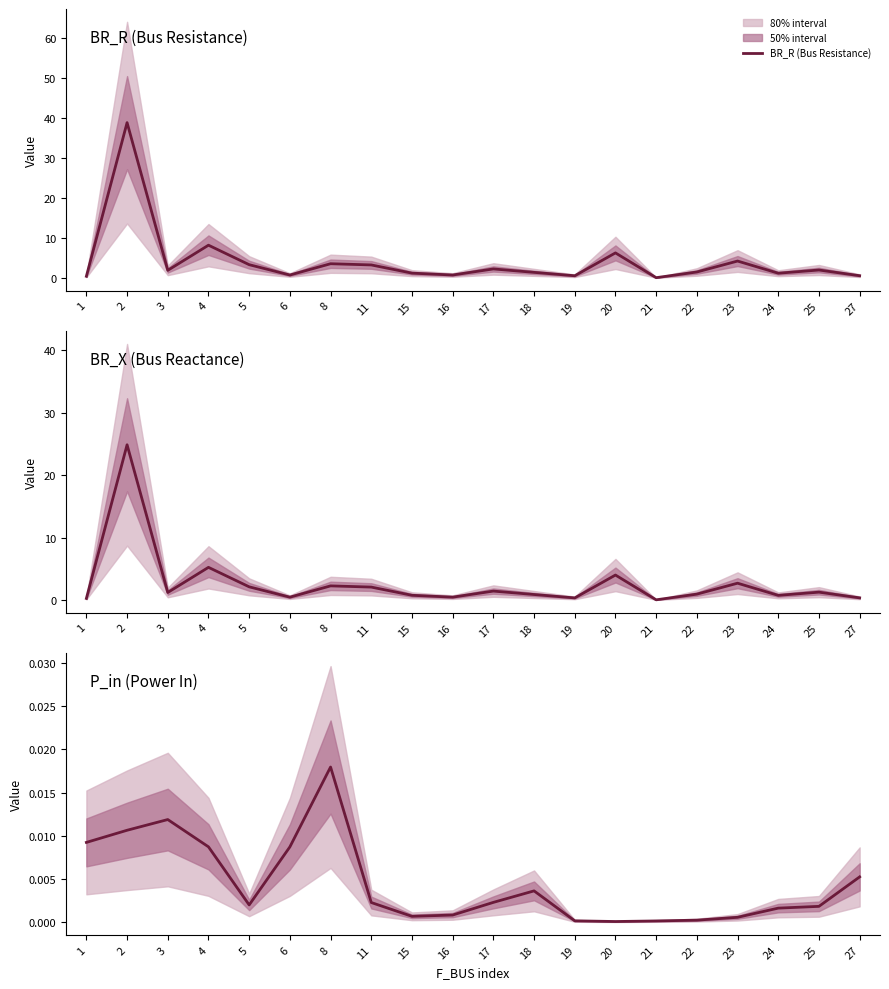

Between 16 and 20, which series saw the biggest shift?

BR_R (Bus Resistance)